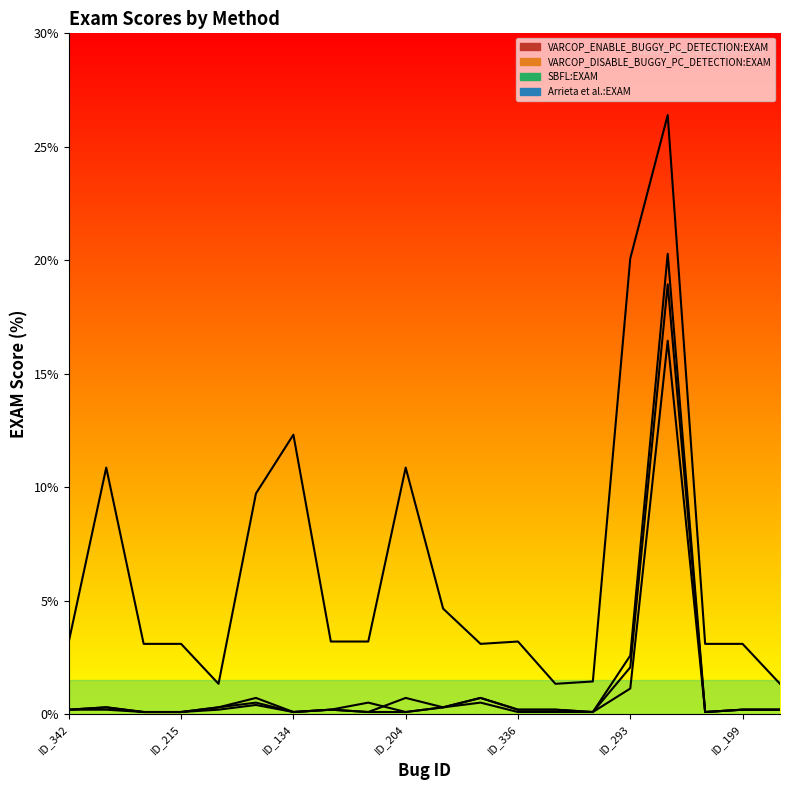

Between which two adjacent categories do SBFL:EXAM and VARCOP_ENABLE_BUGGY_PC_DETECTION:EXAM first intersect?

ID_306 and ID_204